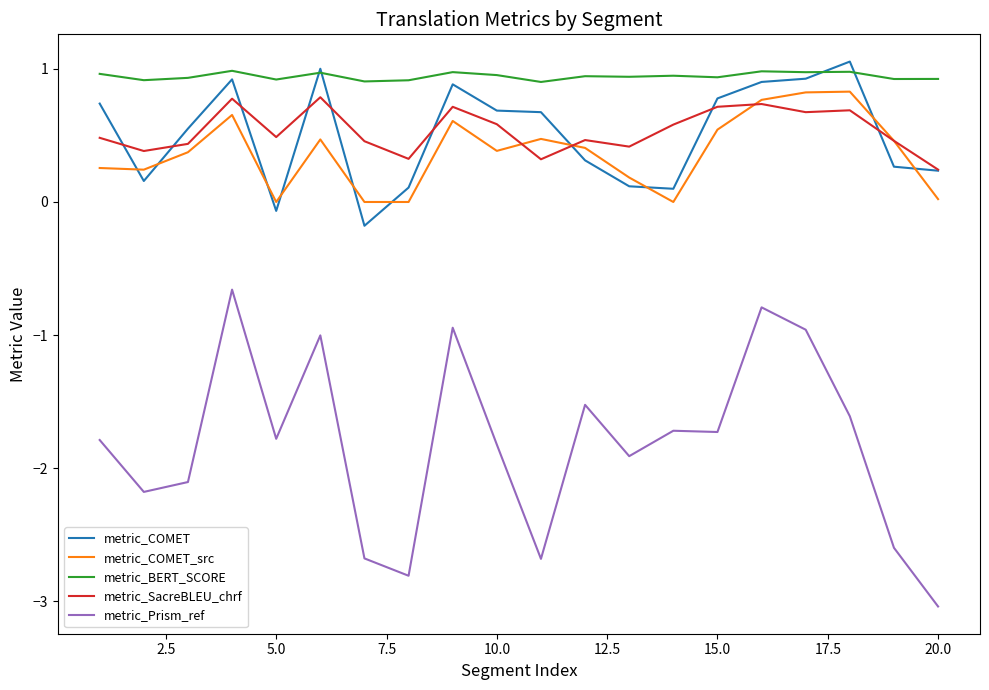

Which series has the widest spread of values?

metric_Prism_ref